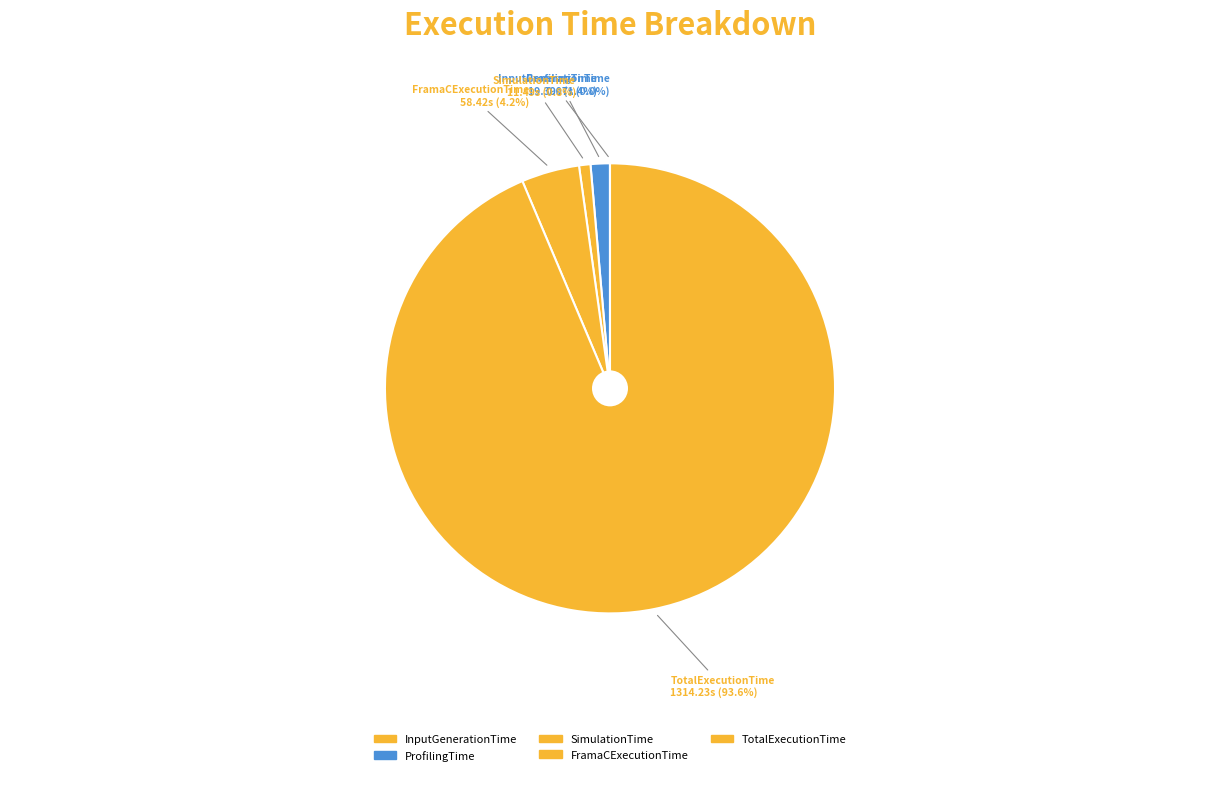

Between InputGenerationTime and SimulationTime, which is larger?

SimulationTime